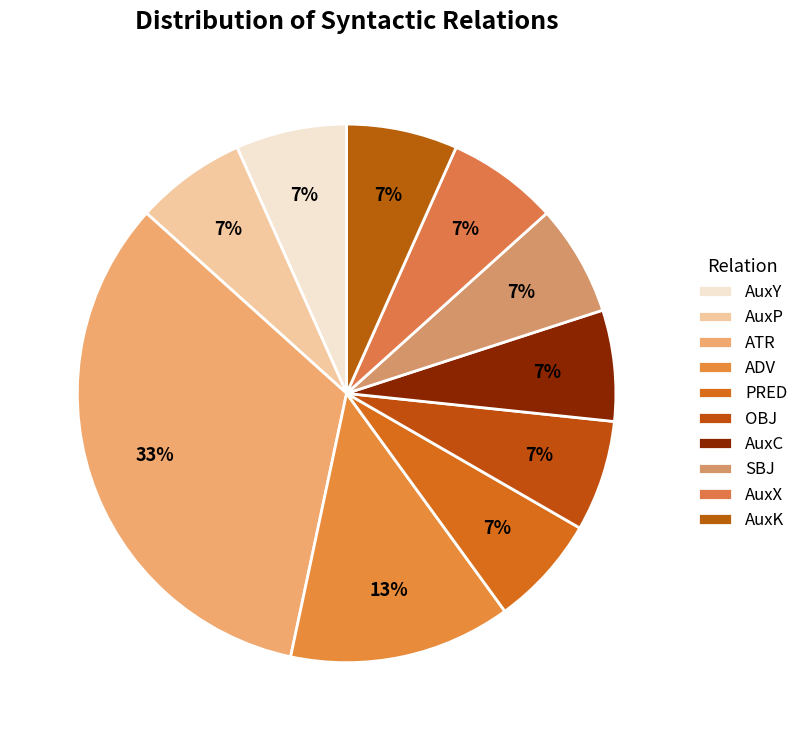

Is the sum of AuxK and AuxC greater than half?

No